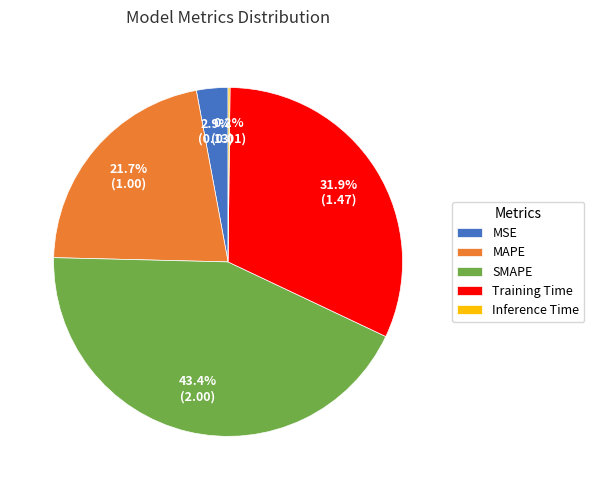

What percentage is the MAPE slice, to the nearest percent?

22%